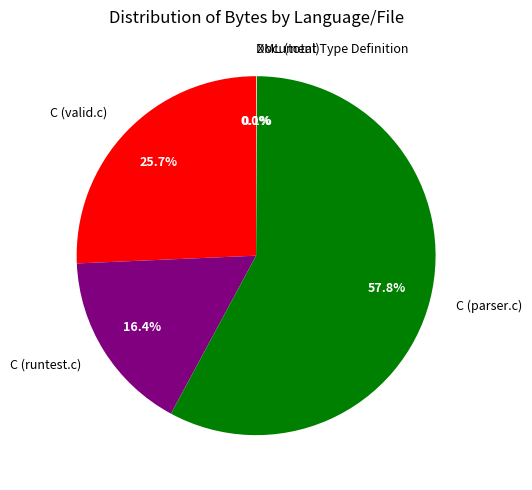

Does C (parser.c) represent more than half of the total?

Yes